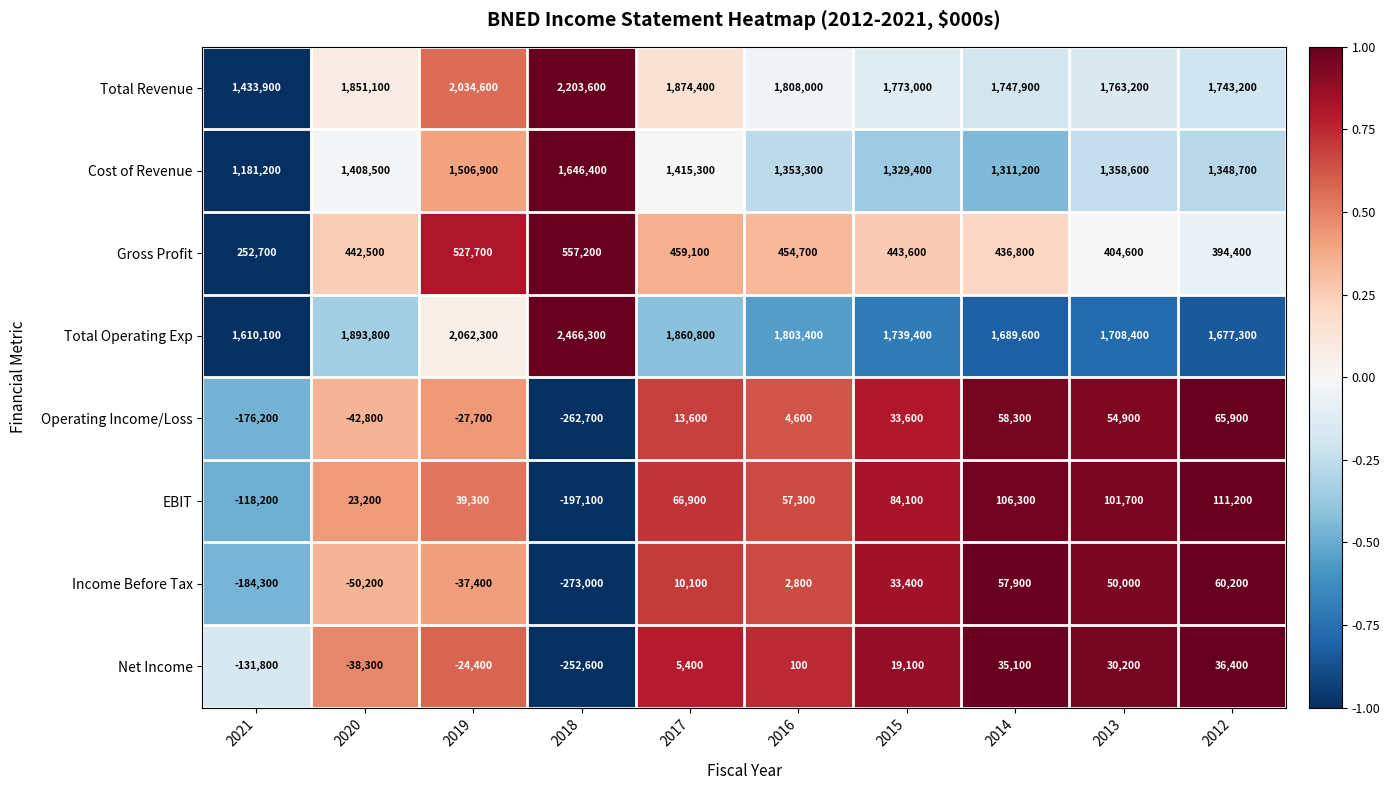

Read the Cost of Revenue value at 2013.

1358600